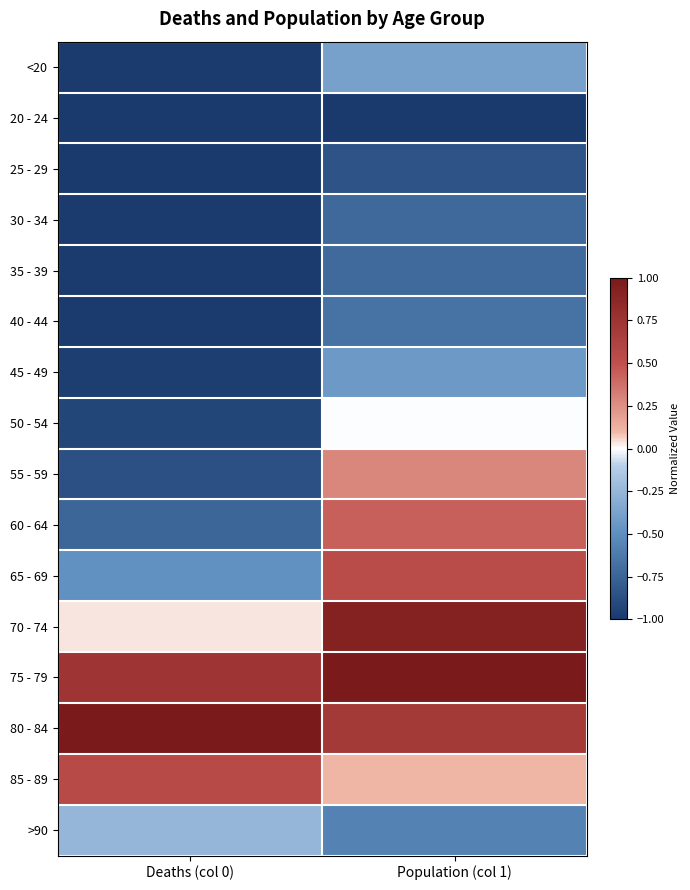

Reading left to right, list all the values displayed in this chart.

<20: Deaths (col 0)=-1.0	Population (col 1)=-0.4
20 - 24: Deaths (col 0)=-1.0	Population (col 1)=-1.0
25 - 29: Deaths (col 0)=-1.0	Population (col 1)=-0.8
30 - 34: Deaths (col 0)=-1.0	Population (col 1)=-0.7
35 - 39: Deaths (col 0)=-1.0	Population (col 1)=-0.7
40 - 44: Deaths (col 0)=-1.0	Population (col 1)=-0.7
45 - 49: Deaths (col 0)=-1.0	Population (col 1)=-0.4
50 - 54: Deaths (col 0)=-0.9	Population (col 1)=-0.0
55 - 59: Deaths (col 0)=-0.9	Population (col 1)=0.3
60 - 64: Deaths (col 0)=-0.7	Population (col 1)=0.4
65 - 69: Deaths (col 0)=-0.5	Population (col 1)=0.5
70 - 74: Deaths (col 0)=0.0	Population (col 1)=0.9
75 - 79: Deaths (col 0)=0.7	Population (col 1)=1.0
80 - 84: Deaths (col 0)=1.0	Population (col 1)=0.7
85 - 89: Deaths (col 0)=0.6	Population (col 1)=0.1
>90: Deaths (col 0)=-0.3	Population (col 1)=-0.6